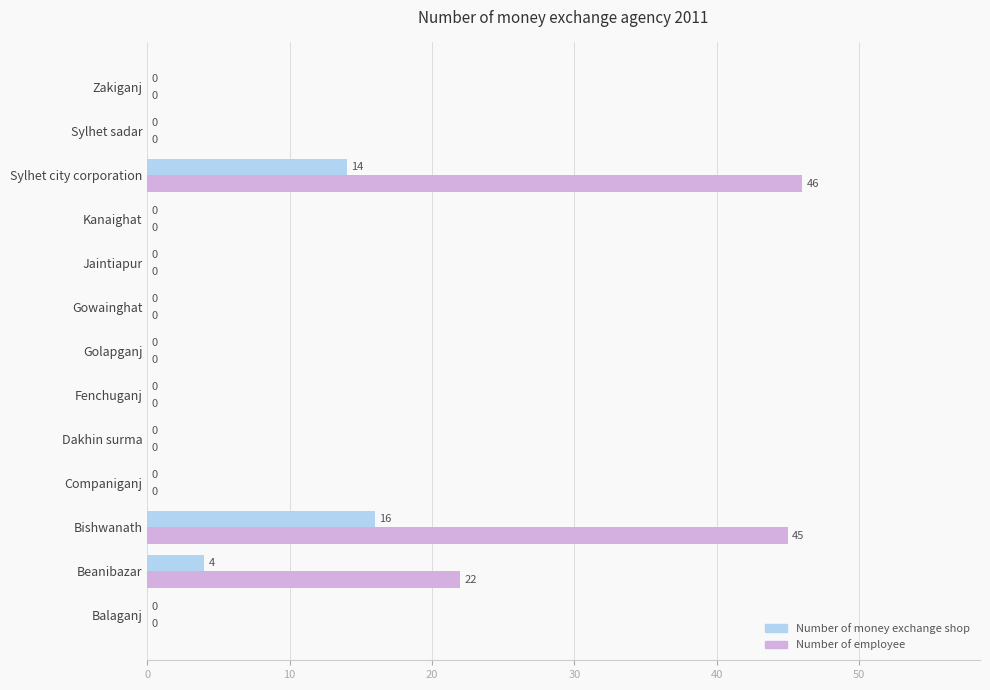

At which category is the sum across all series the highest?

Bishwanath